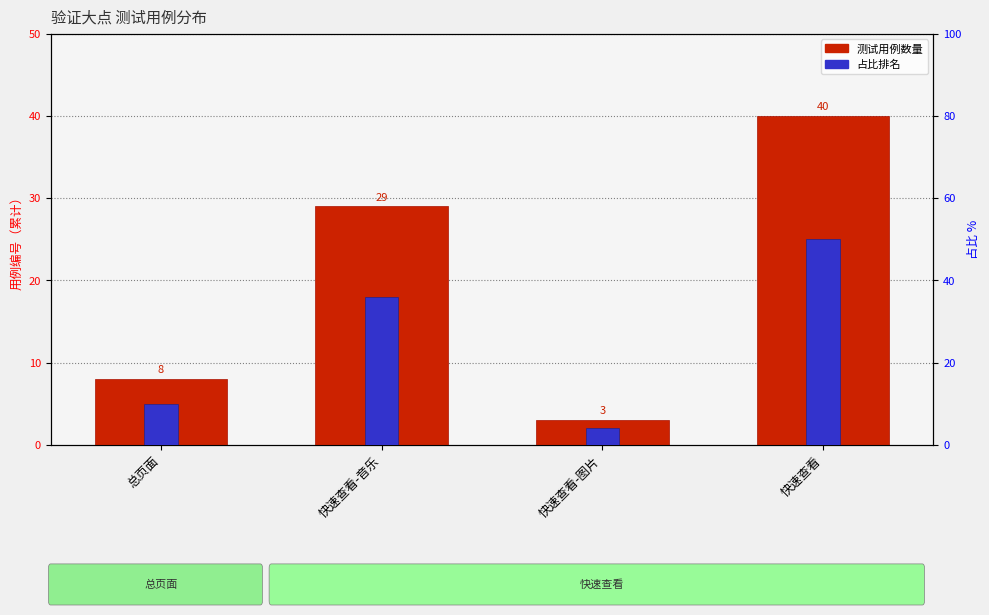

What is the approximate value of 占比排名 at 总页面, to the nearest 10?

10